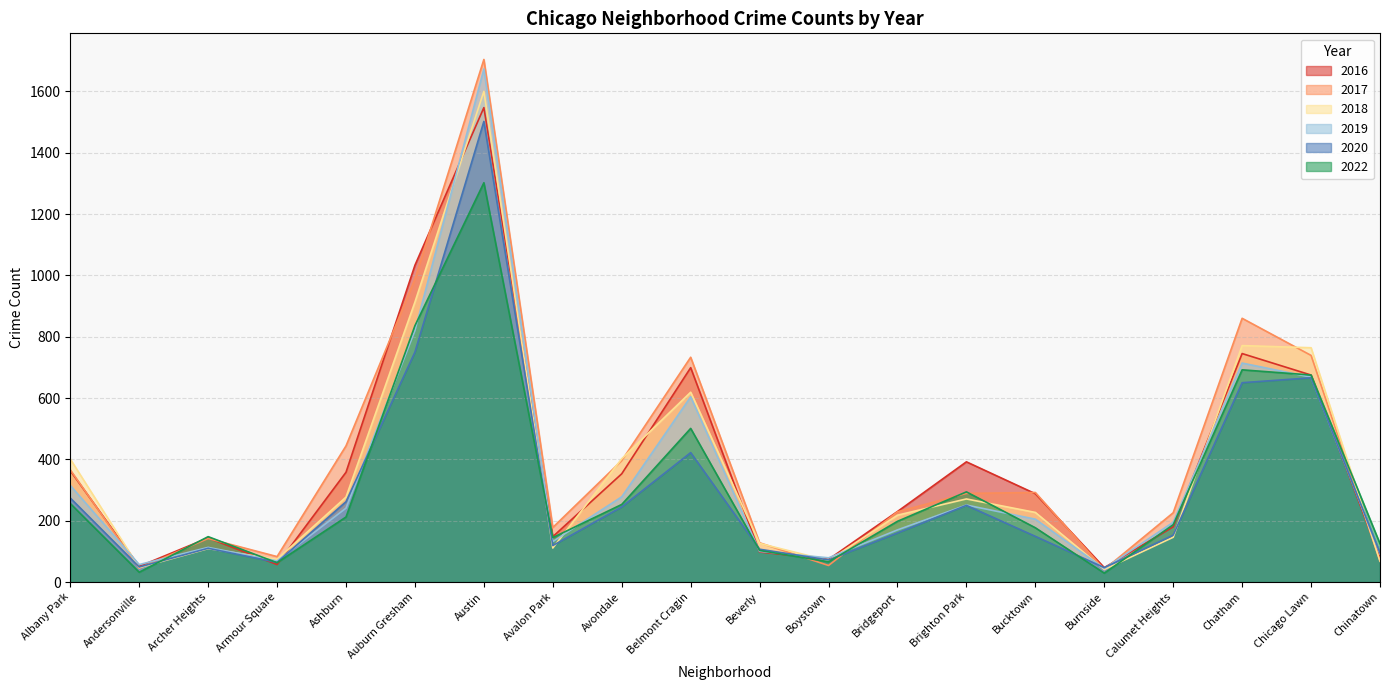

What is the maximum value shown in the chart?

1704